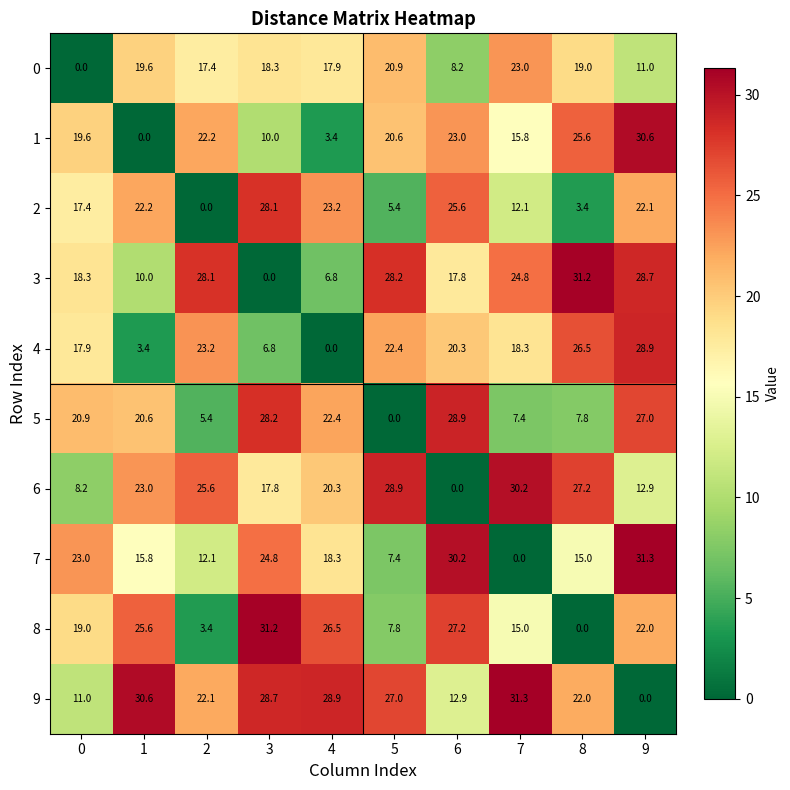

Rank the series at 1 from highest to lowest value.

9, 8, 6, 2, 5, 0, 7, 3, 4, 1